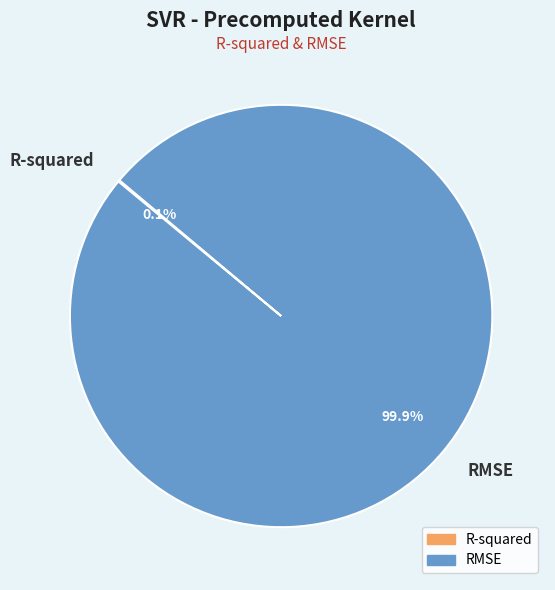

Which slice is the largest?

RMSE